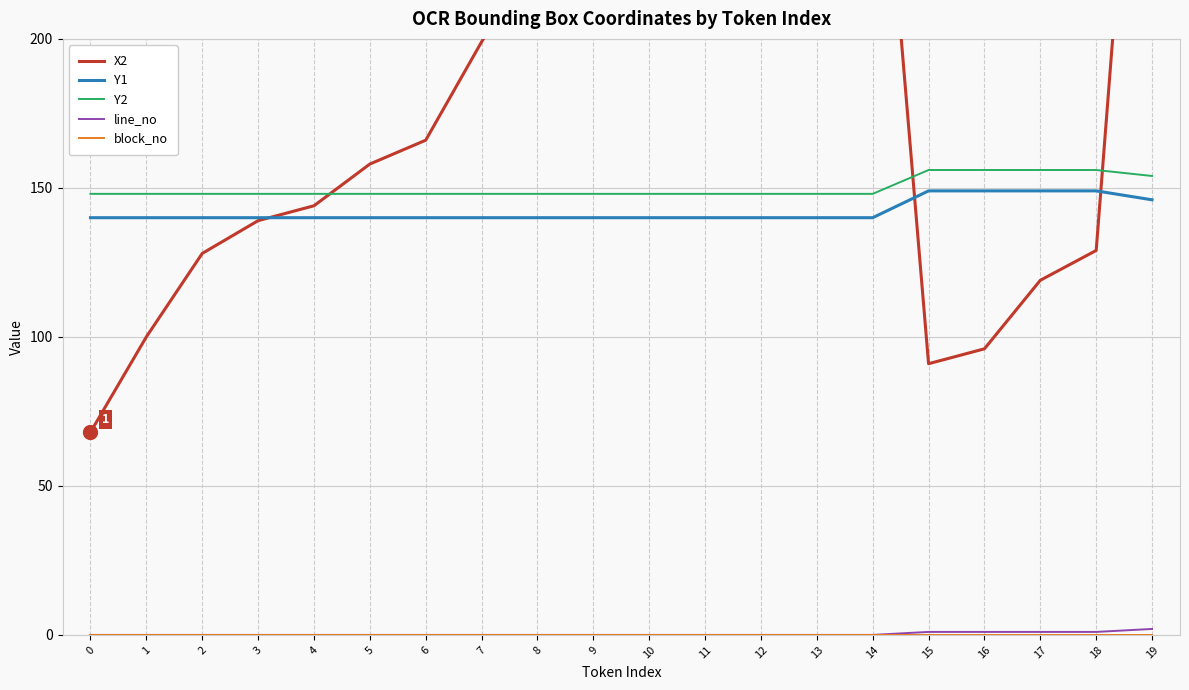

Which series has the largest total across all categories?

X2